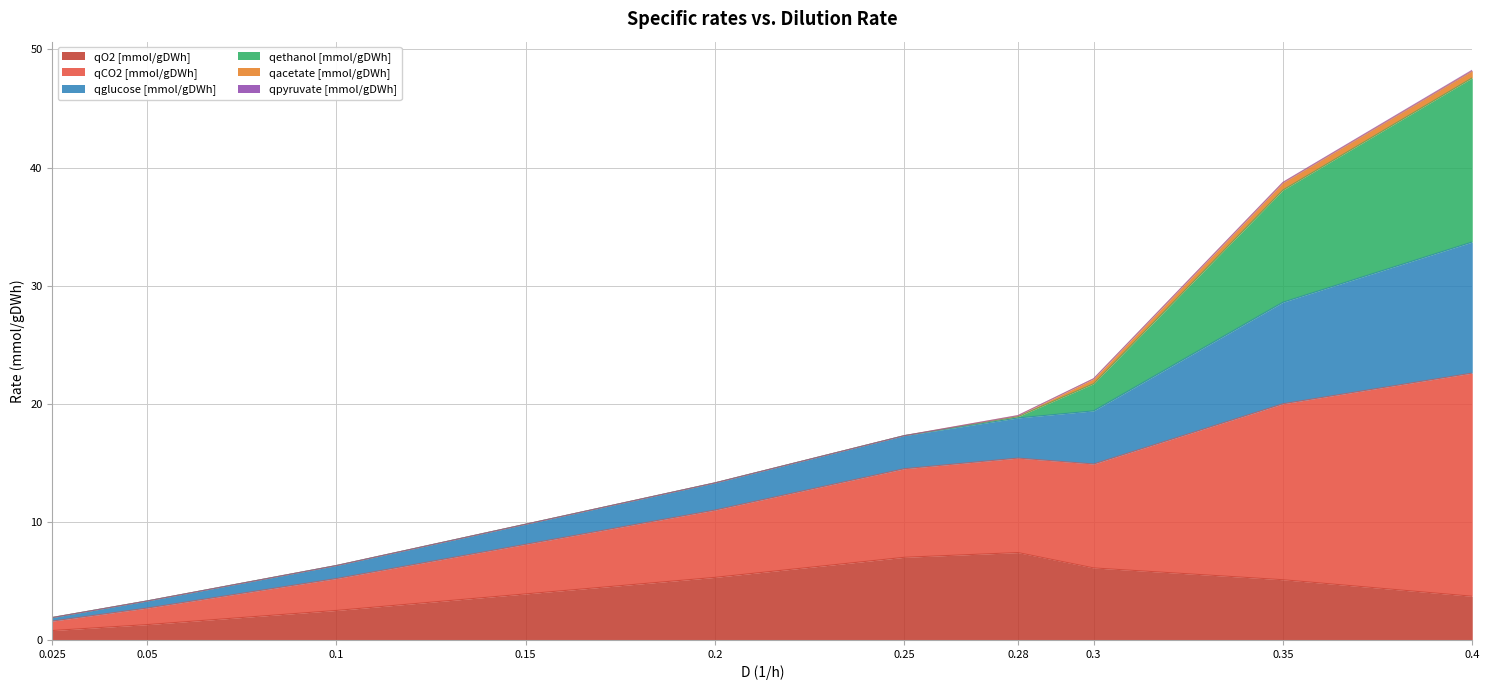

What is the difference between the qO2 [mmol/gDWh] values at 0.1 and 0.05?

1.2